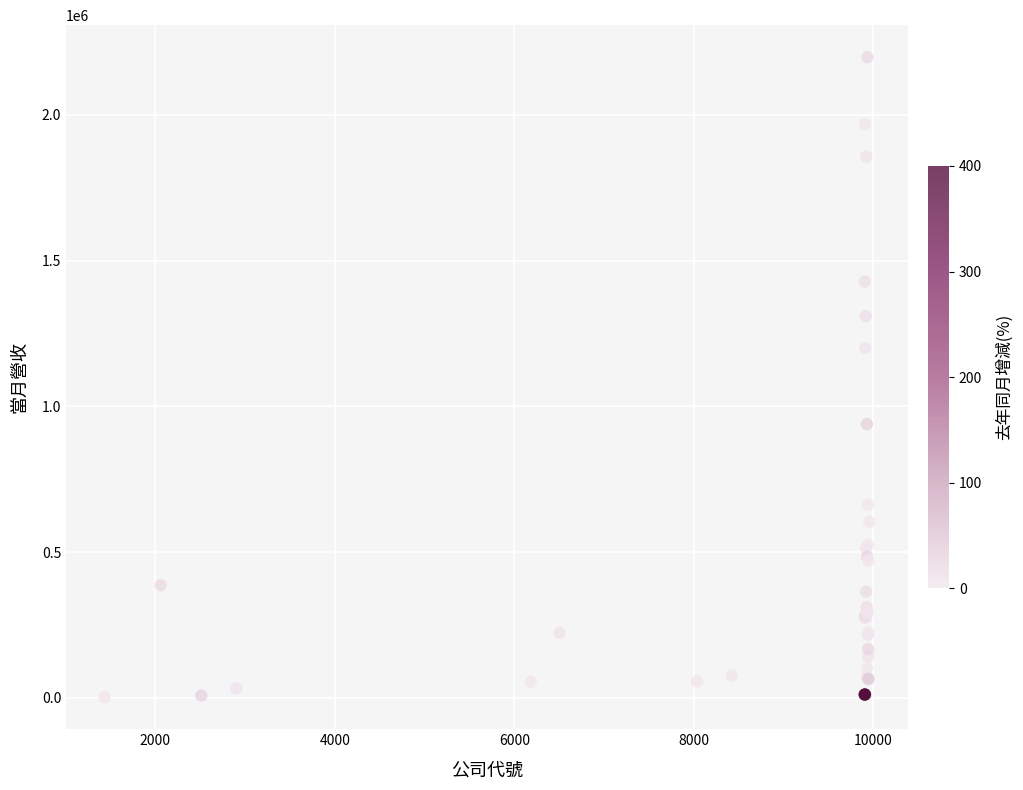

What Y value in the scatter plot is closest to 1099977?

1199632